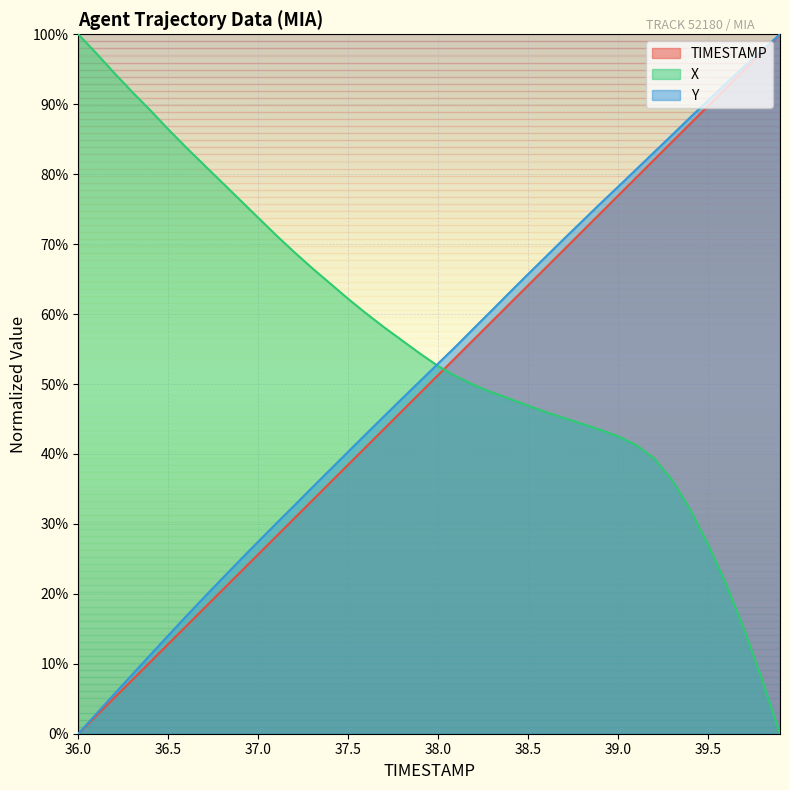

Which series ends up on top after the final intersection of X and TIMESTAMP?

TIMESTAMP